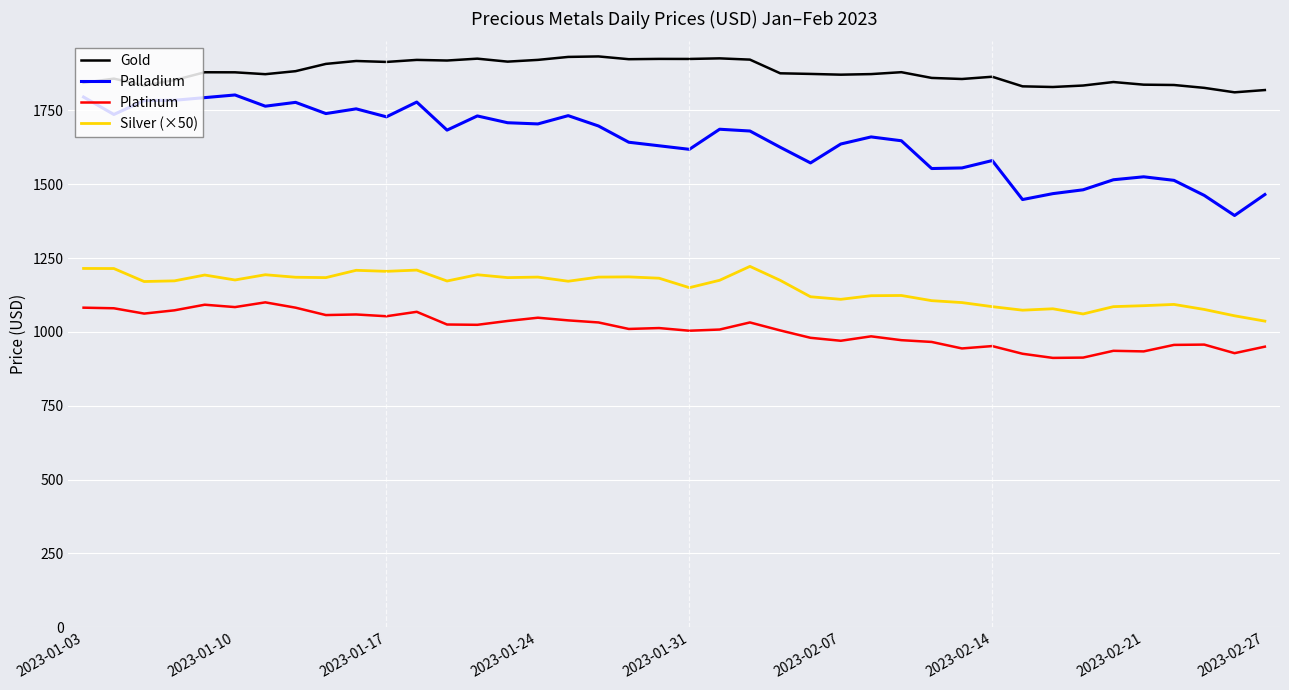

What is the maximum value shown in the chart?

1932.5